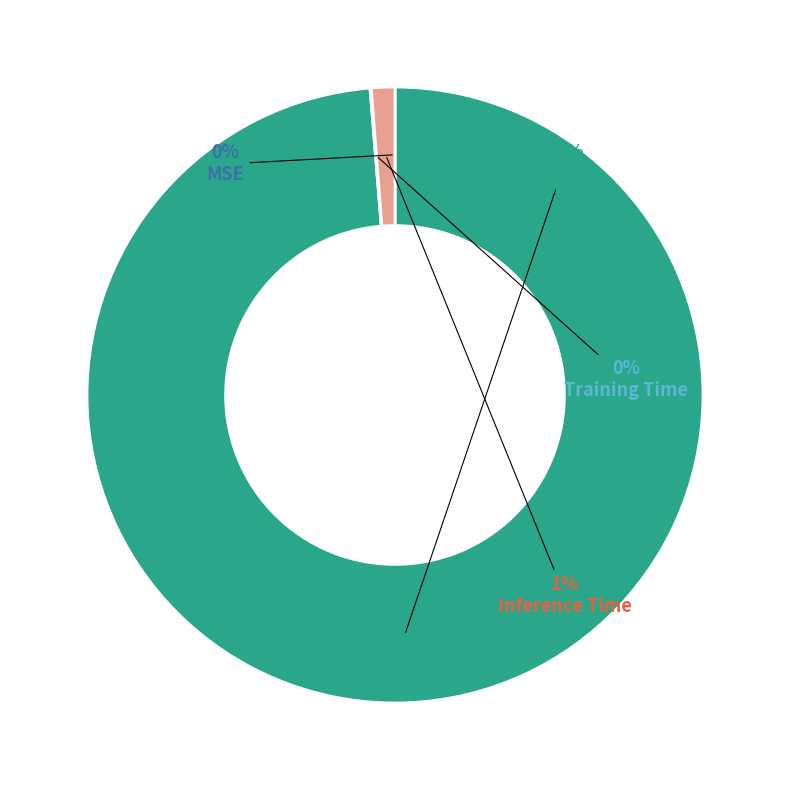

What is the largest slice in the pie chart?

MAPE